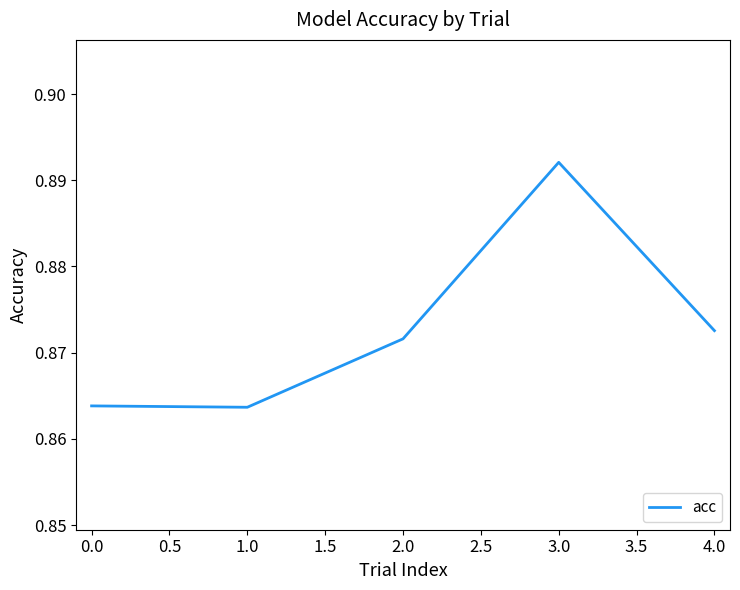

How many values are between 0 and 1?

5